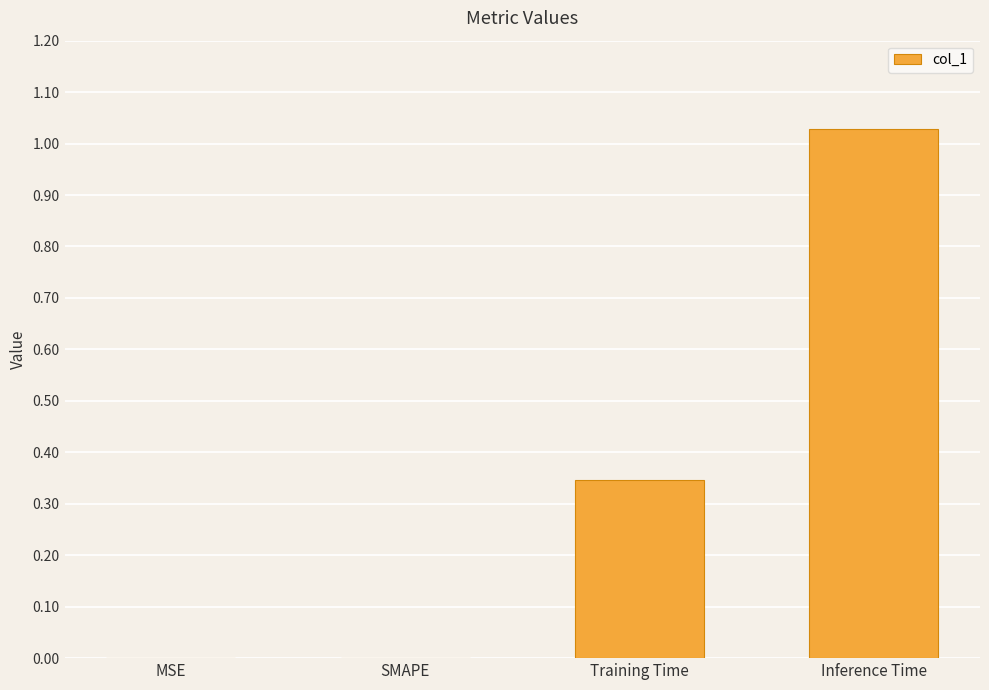

Which label corresponds to the largest value in the chart?

Inference Time